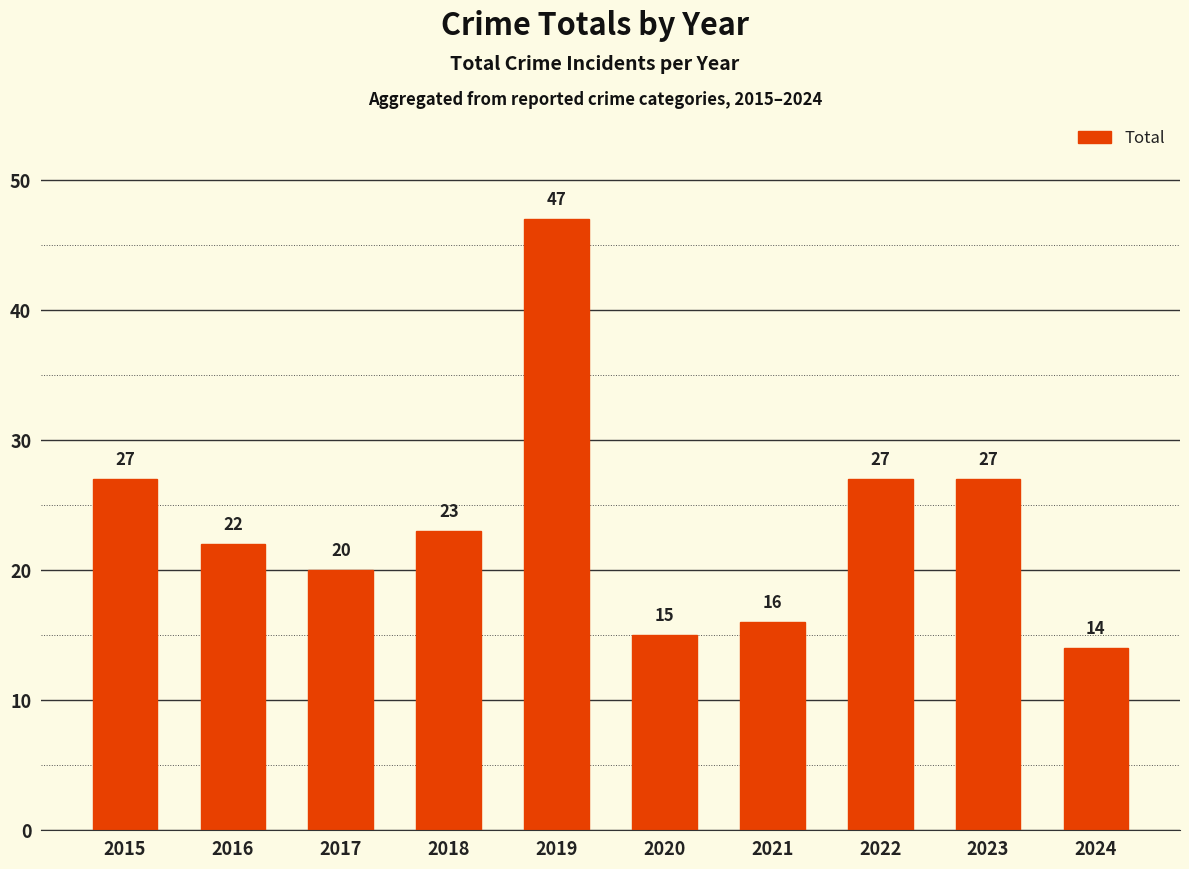

True or false: the data shows 27 at 2022.

True